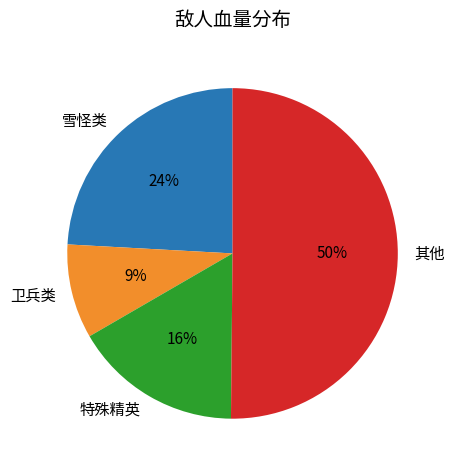

Which category has the biggest portion of the pie?

其他